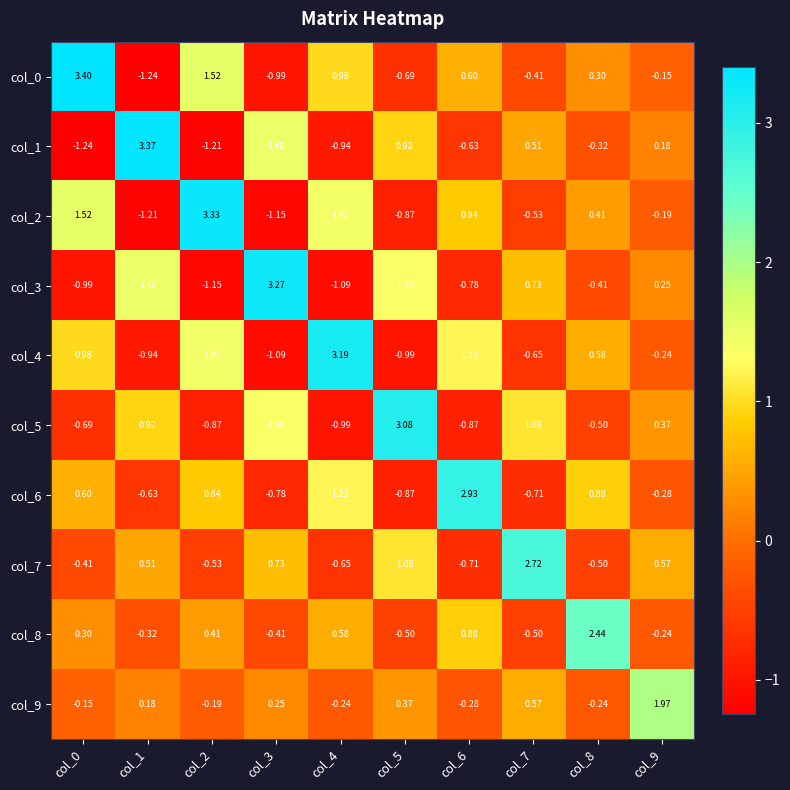

Reading left to right, extract all data points from this chart.

col_0: col_0=3.4	col_1=-1.2	col_2=1.5	col_3=-1.0	col_4=1.0	col_5=-0.7	col_6=0.6	col_7=-0.4	col_8=0.3	col_9=-0.1
col_1: col_0=-1.2	col_1=3.4	col_2=-1.2	col_3=1.5	col_4=-0.9	col_5=0.9	col_6=-0.6	col_7=0.5	col_8=-0.3	col_9=0.2
col_2: col_0=1.5	col_1=-1.2	col_2=3.3	col_3=-1.1	col_4=1.4	col_5=-0.9	col_6=0.8	col_7=-0.5	col_8=0.4	col_9=-0.2
col_3: col_0=-1.0	col_1=1.5	col_2=-1.1	col_3=3.3	col_4=-1.1	col_5=1.3	col_6=-0.8	col_7=0.7	col_8=-0.4	col_9=0.2
col_4: col_0=1.0	col_1=-0.9	col_2=1.4	col_3=-1.1	col_4=3.2	col_5=-1.0	col_6=1.2	col_7=-0.7	col_8=0.6	col_9=-0.2
col_5: col_0=-0.7	col_1=0.9	col_2=-0.9	col_3=1.3	col_4=-1.0	col_5=3.1	col_6=-0.9	col_7=1.1	col_8=-0.5	col_9=0.4
col_6: col_0=0.6	col_1=-0.6	col_2=0.8	col_3=-0.8	col_4=1.2	col_5=-0.9	col_6=2.9	col_7=-0.7	col_8=0.9	col_9=-0.3
col_7: col_0=-0.4	col_1=0.5	col_2=-0.5	col_3=0.7	col_4=-0.7	col_5=1.1	col_6=-0.7	col_7=2.7	col_8=-0.5	col_9=0.6
col_8: col_0=0.3	col_1=-0.3	col_2=0.4	col_3=-0.4	col_4=0.6	col_5=-0.5	col_6=0.9	col_7=-0.5	col_8=2.4	col_9=-0.2
col_9: col_0=-0.1	col_1=0.2	col_2=-0.2	col_3=0.2	col_4=-0.2	col_5=0.4	col_6=-0.3	col_7=0.6	col_8=-0.2	col_9=2.0